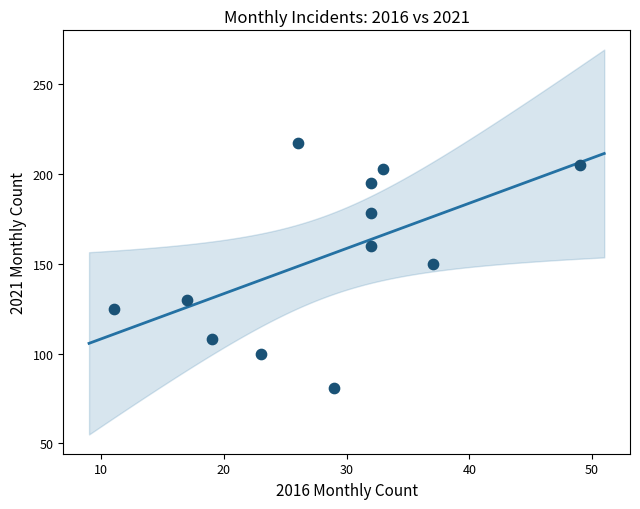

What is the range of Y values (max minus min)?

136